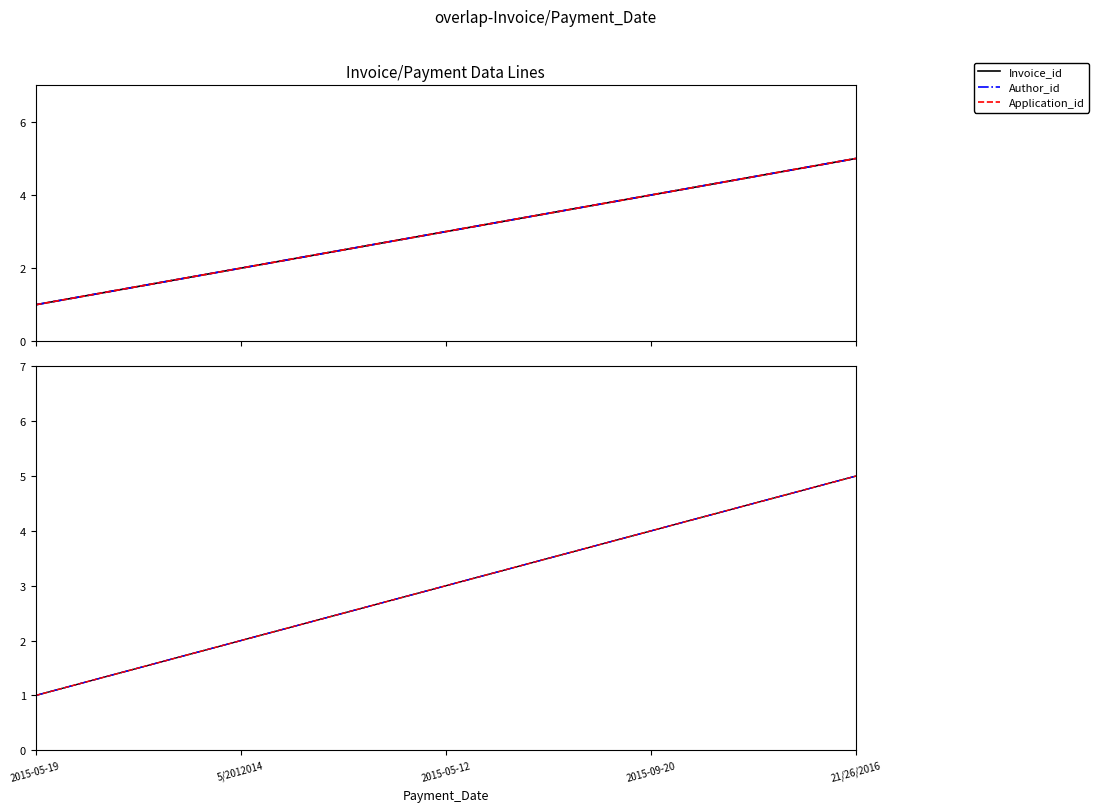

Count the number of data series in this chart.

3